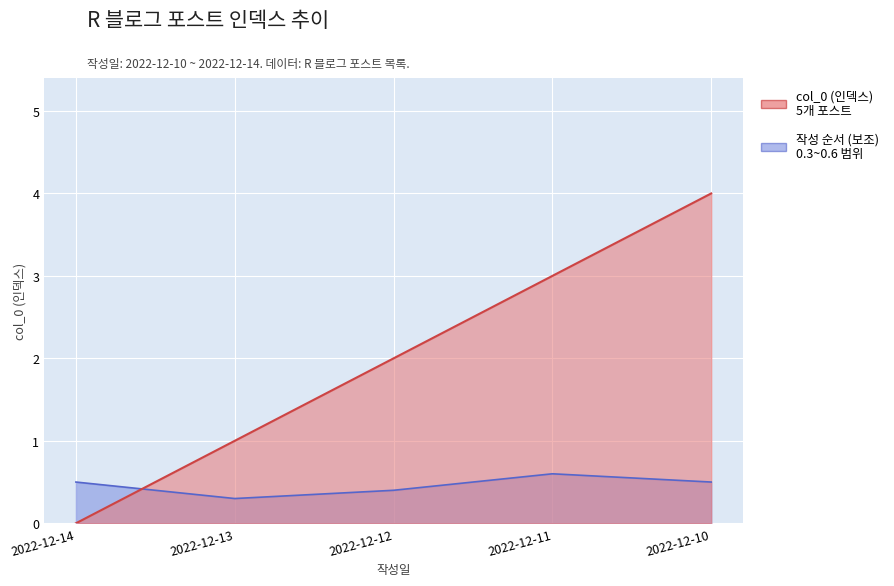

The chart shows a value of 2 at 2022-12-12. True or false?

True